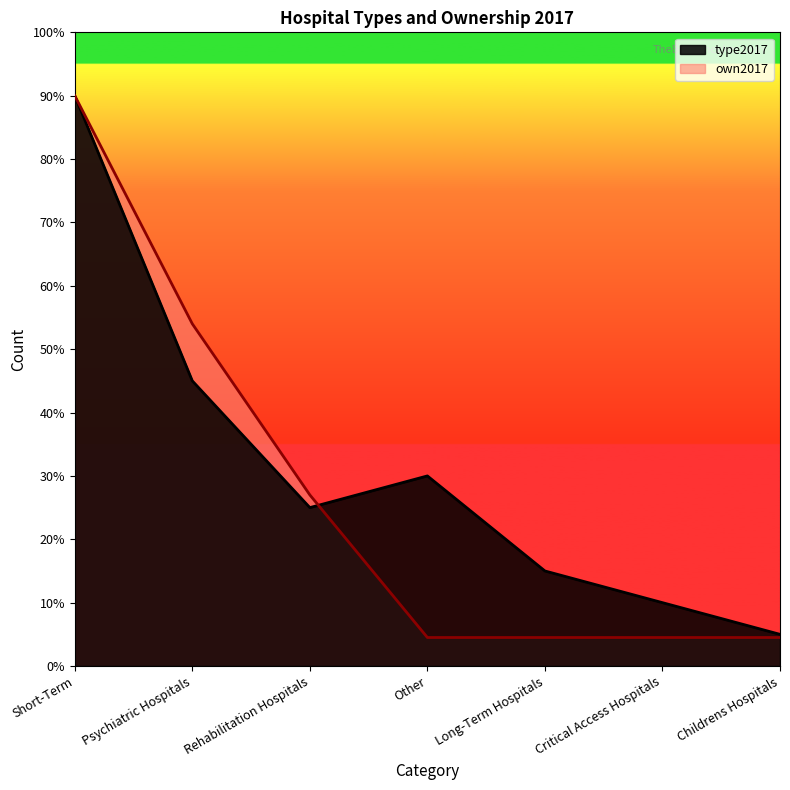

Is it true that type2017 equals 1.8 at Long-Term Hospitals?

False